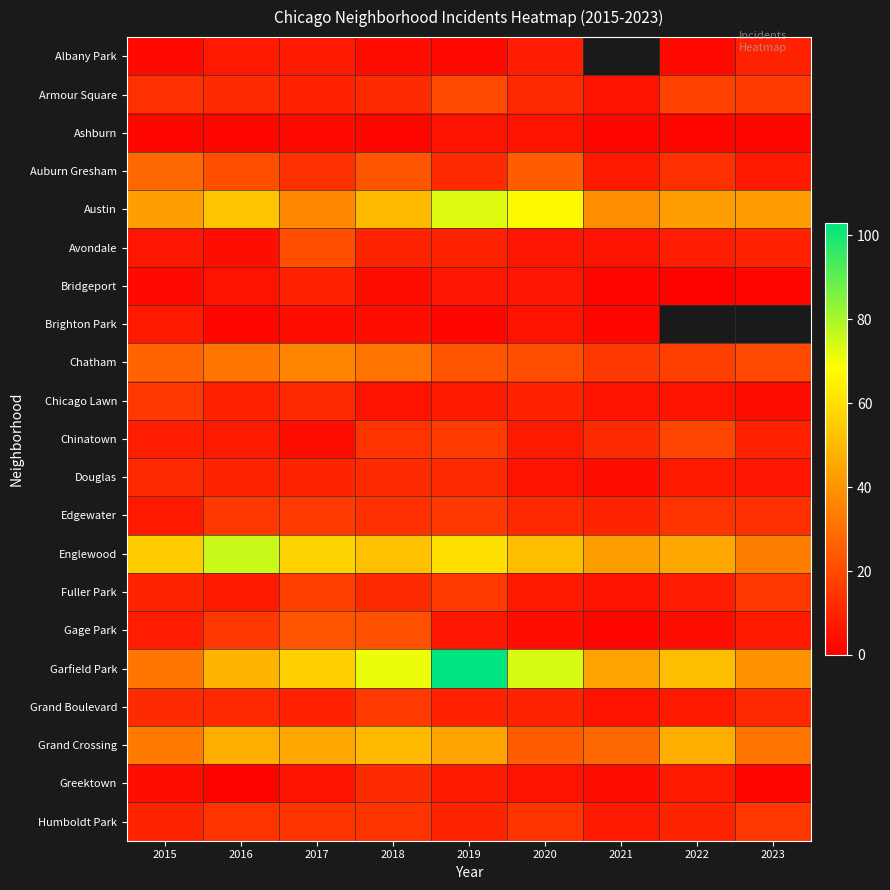

Which category has the highest value in the Grand Boulevard series?

2018